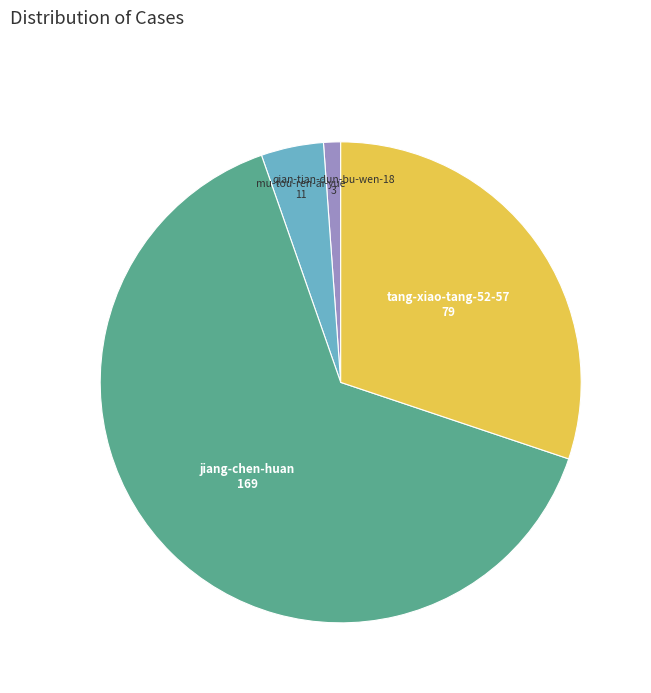

Rank the categories by value from highest to lowest.

jiang-chen-huan, tang-xiao-tang-52-57, mu-tou-ren-ai-yue, qian-tian-dun-bu-wen-18